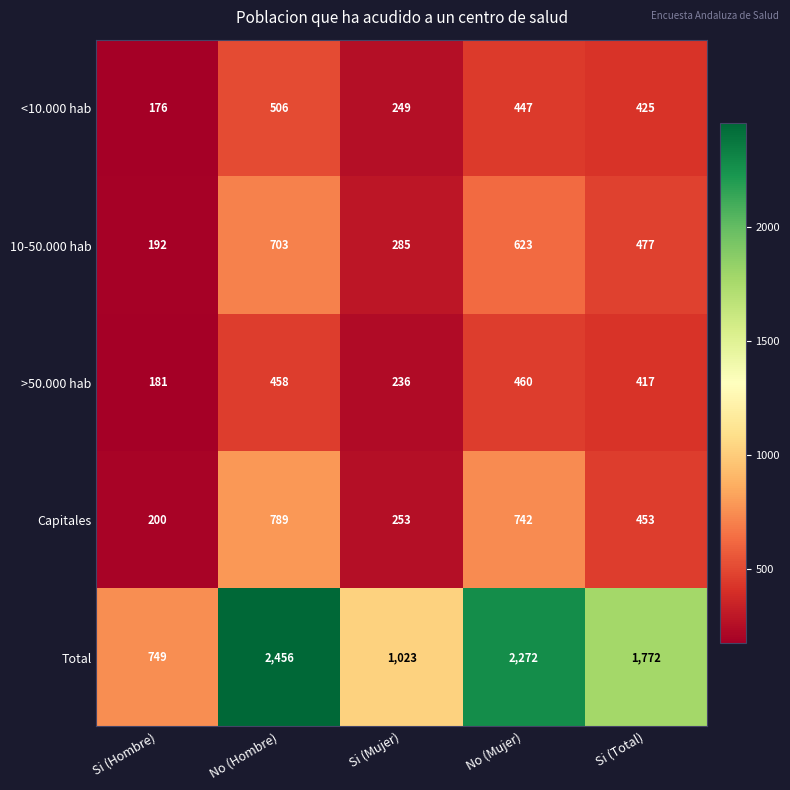

Which series changed the most between Si (Hombre) and No (Mujer)?

Total